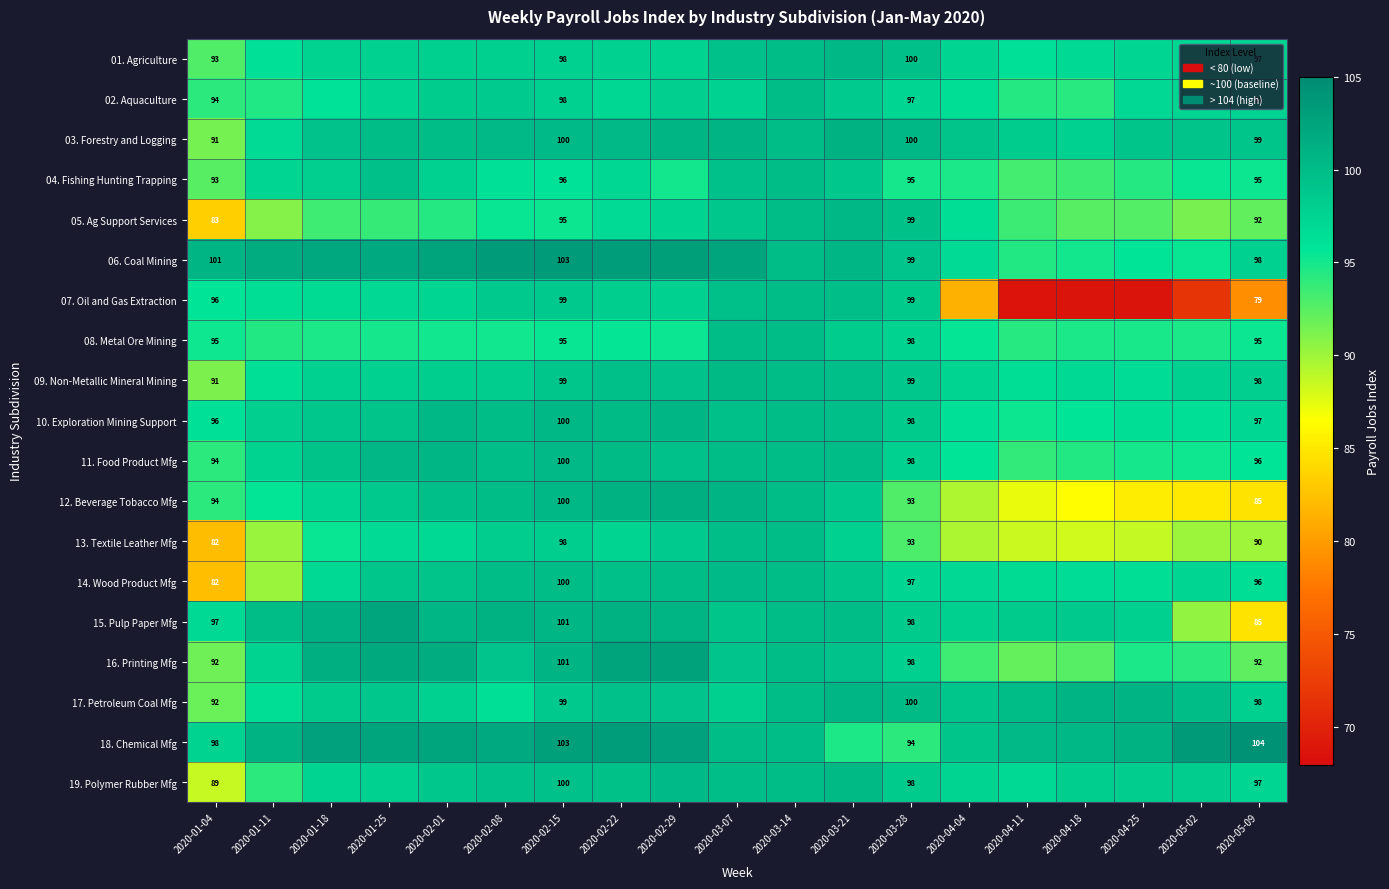

What is the spread (max minus min) of values at 2020-01-18?

9.2